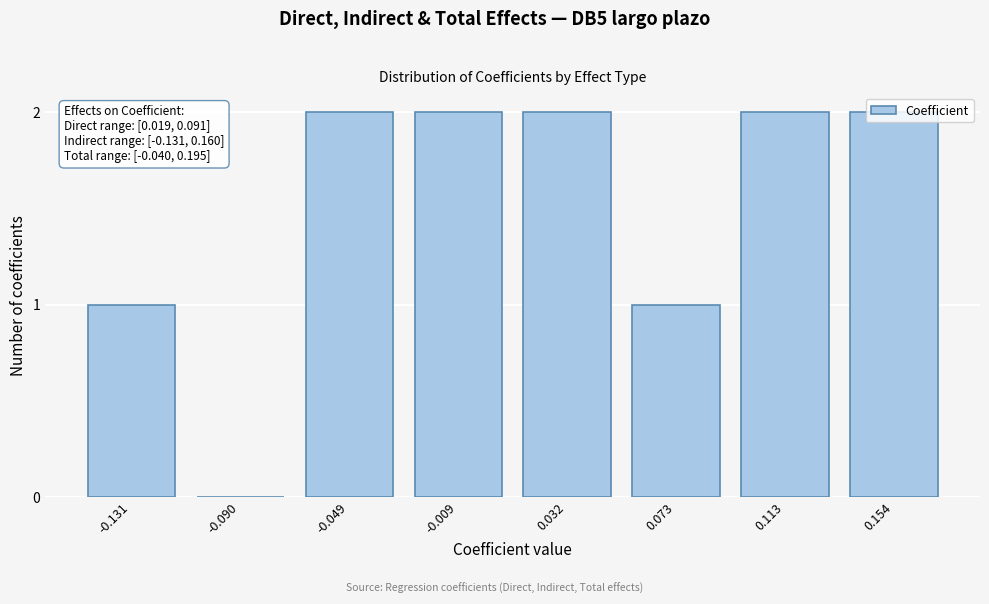

Is it true that the value at 0.113 is 2?

True